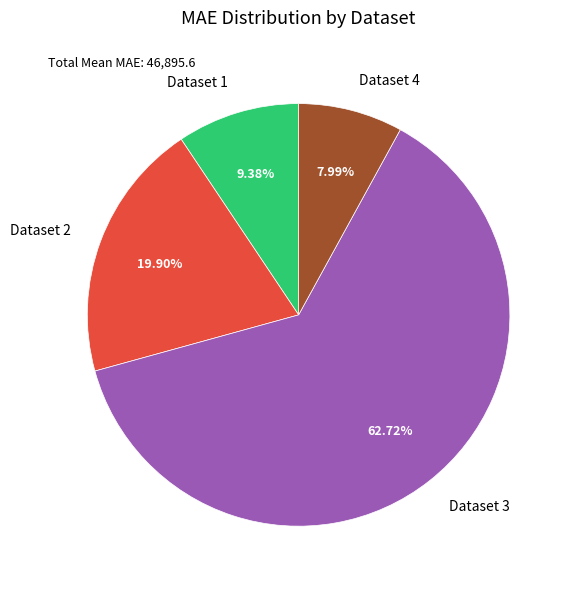

Which has a higher value, Dataset 4 or Dataset 2?

Dataset 2